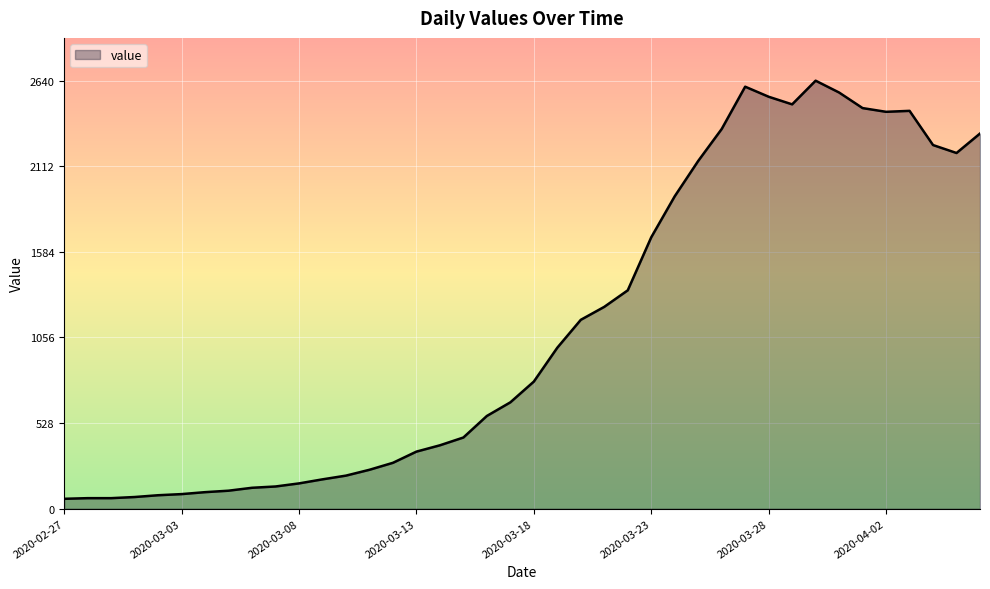

What is the smallest value displayed?

61